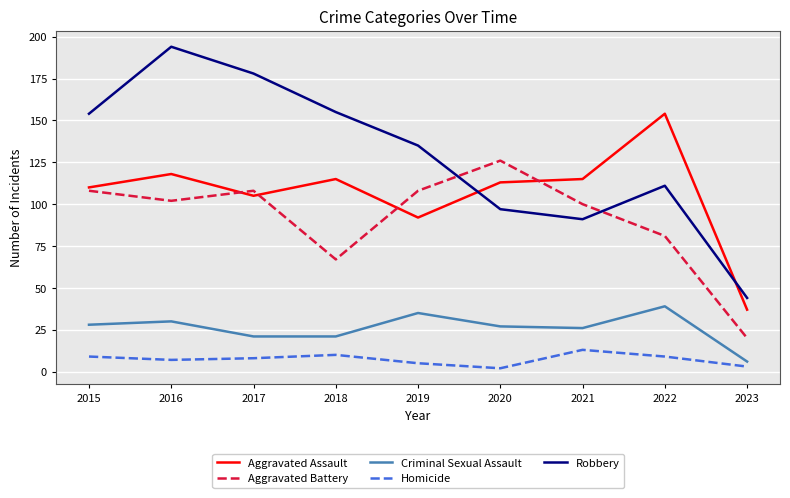

Rank the series by their maximum value, from highest to lowest.

Robbery, Aggravated Assault, Aggravated Battery, Criminal Sexual Assault, Homicide